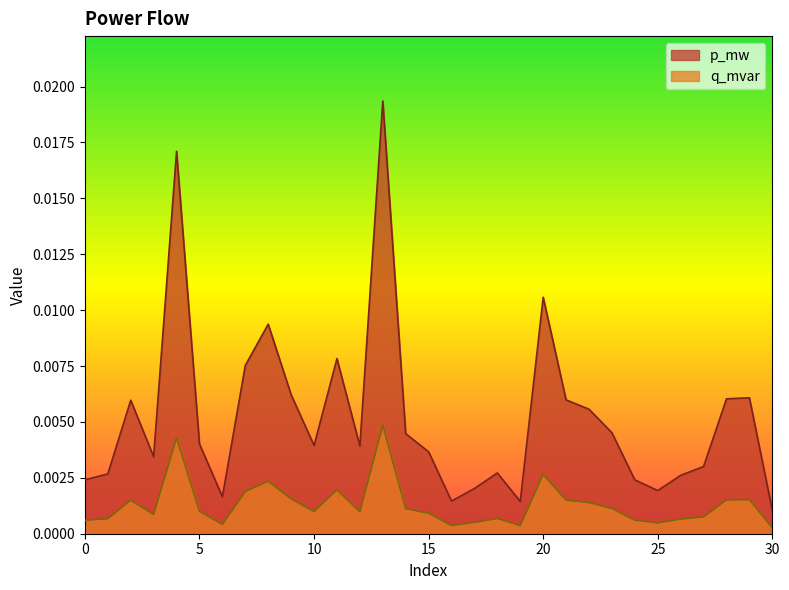

Which category has the highest value in the p_mw series?

13